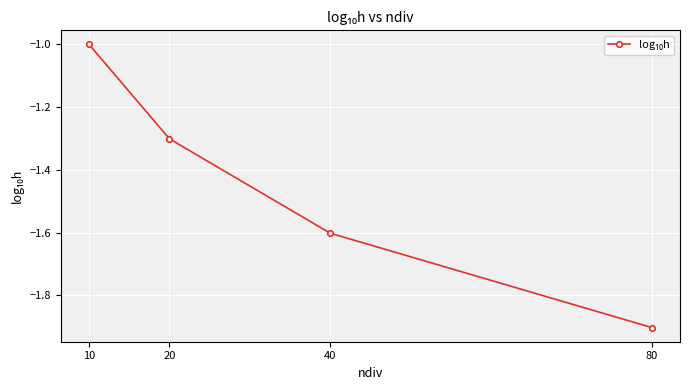

Which label corresponds to the smallest value in the chart?

80